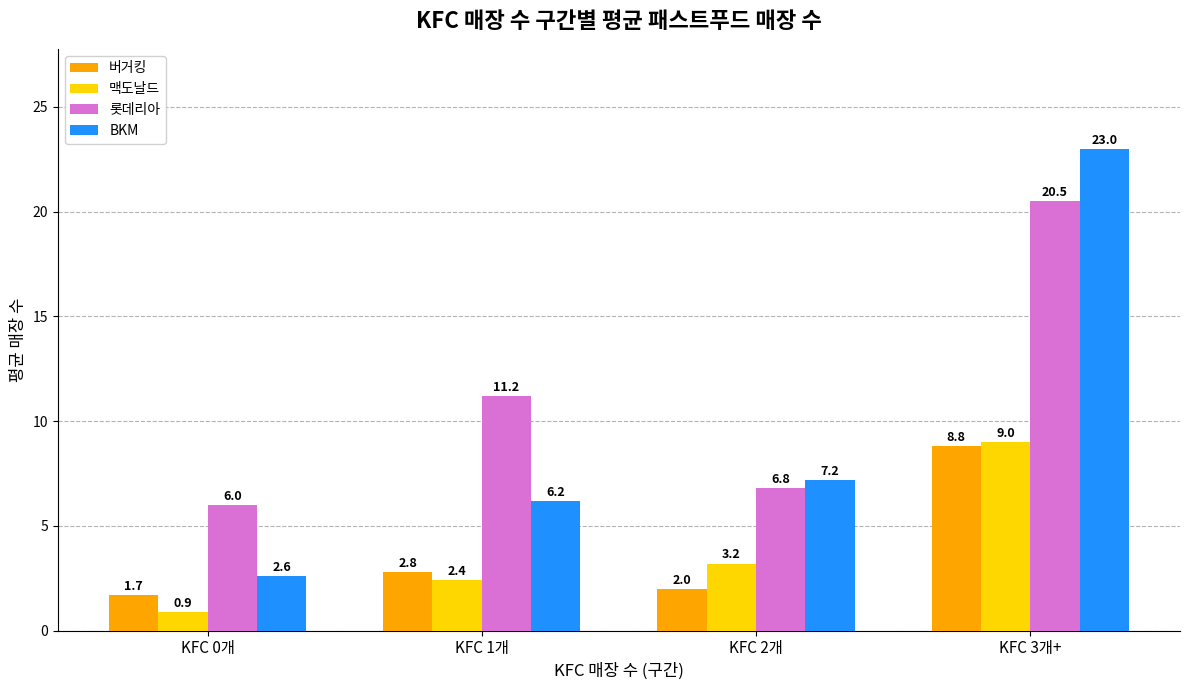

What is the maximum value shown in the chart?

23.0